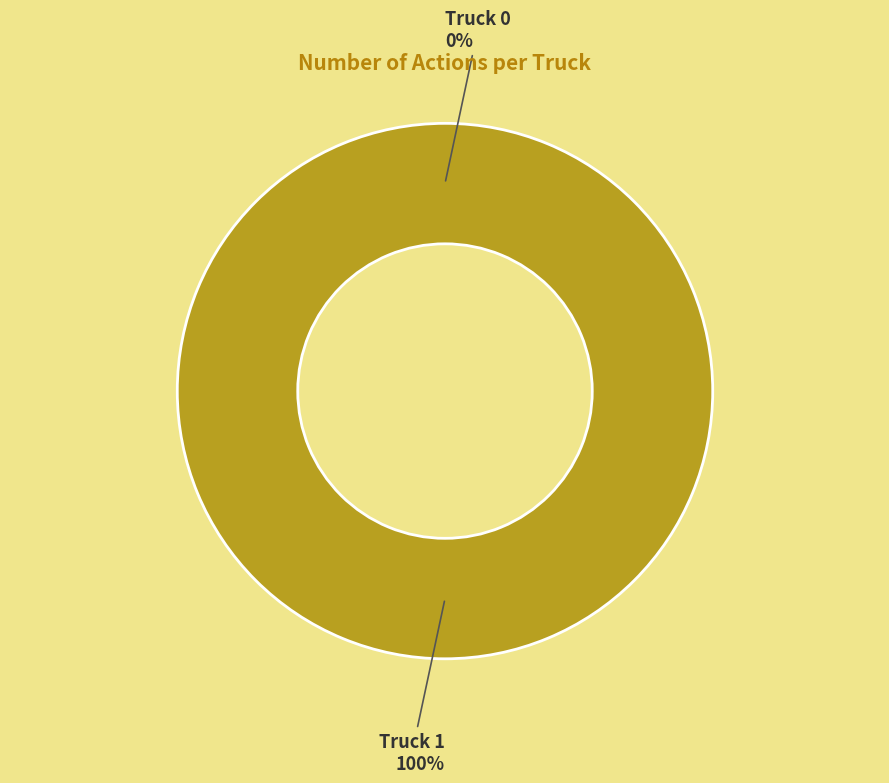

Rank the categories by value from highest to lowest.

Truck 1, Truck 0